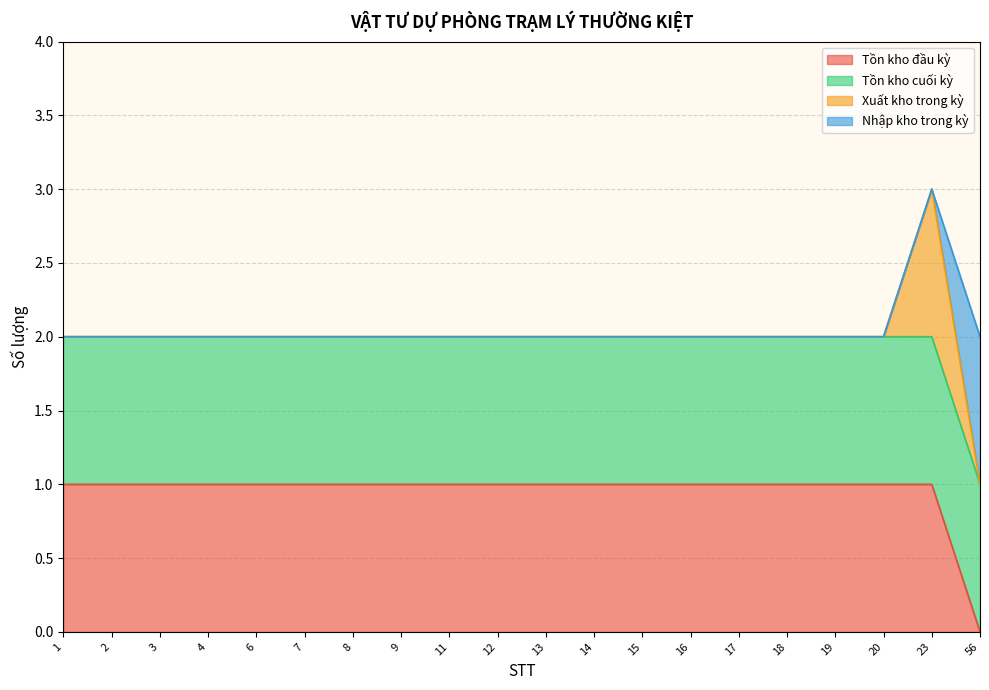

What is the total value across all series at 1?

2